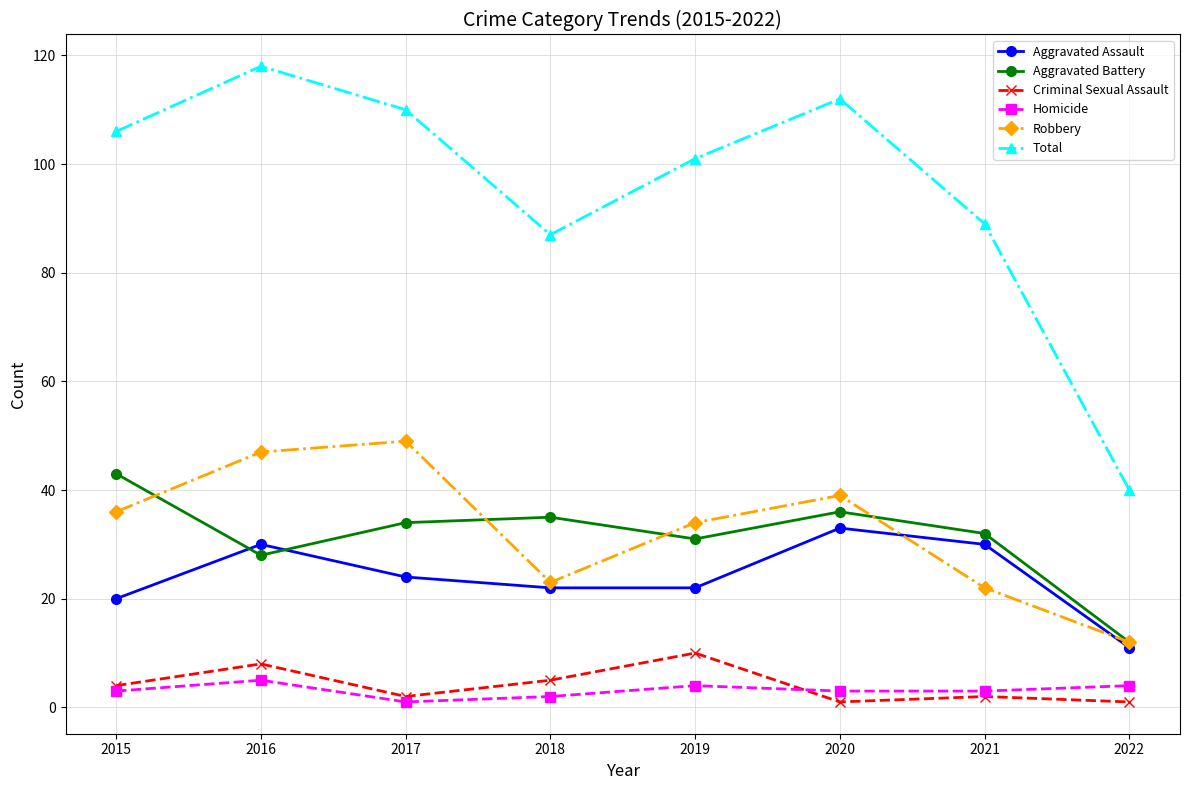

What is the minimum value for Aggravated Assault?

11